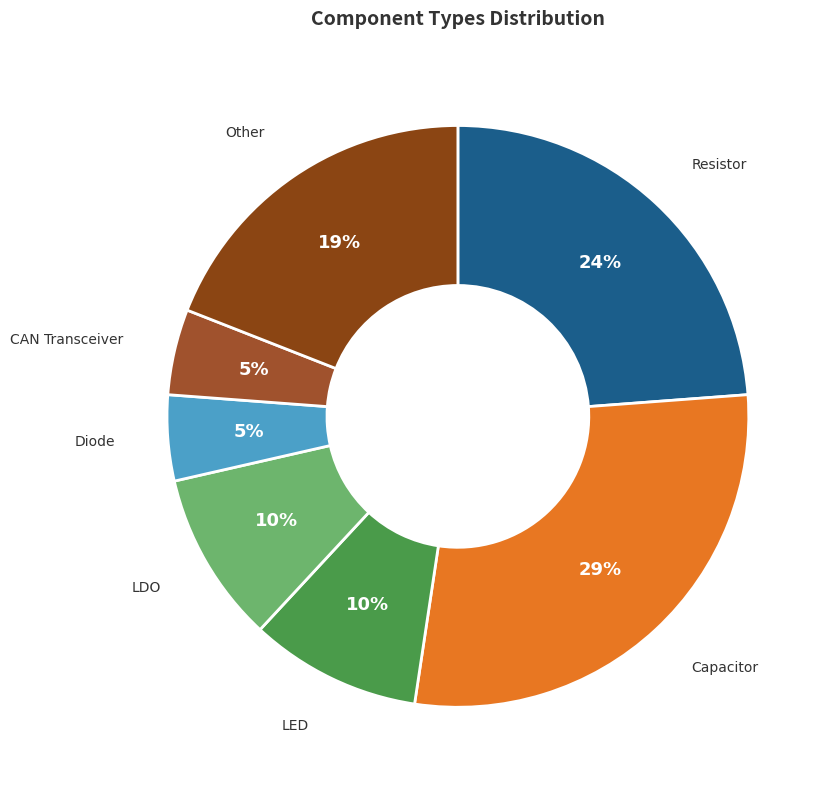

Which slice is the smallest?

Diode